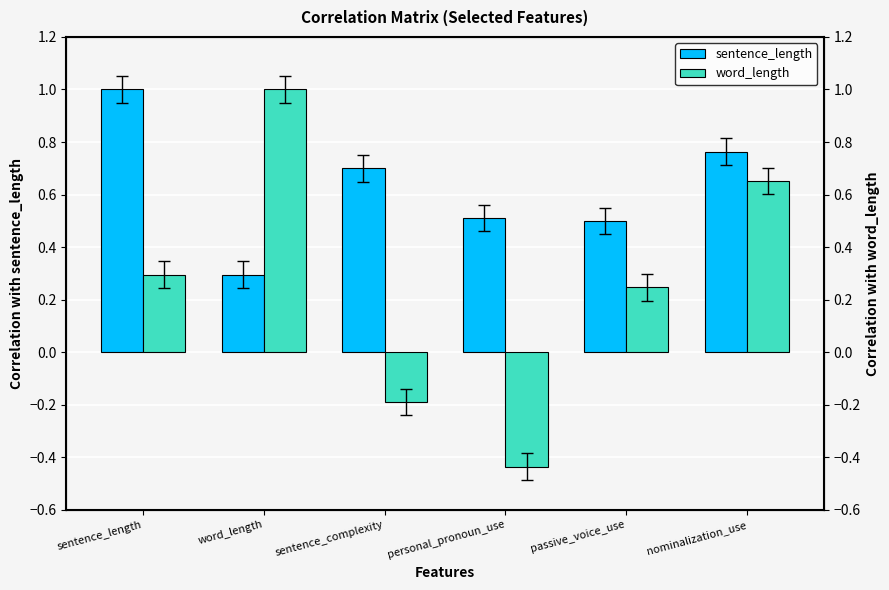

Where is sentence_length nearest to the value 0?

word_length